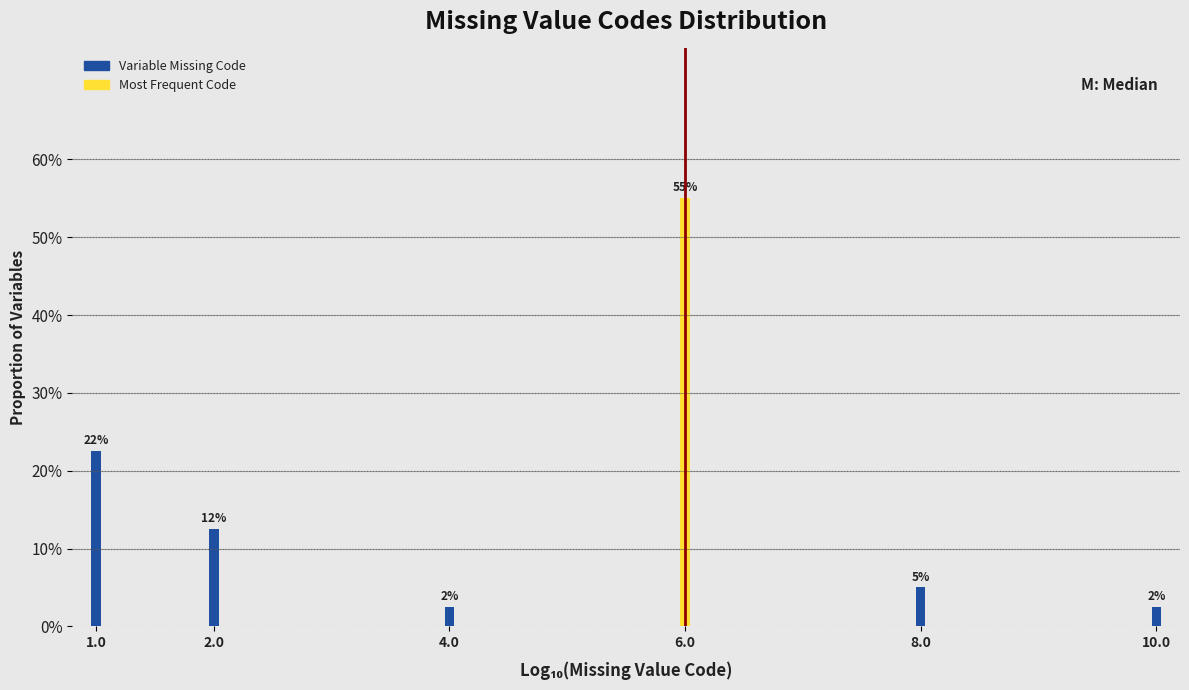

Are the bars horizontal?

No